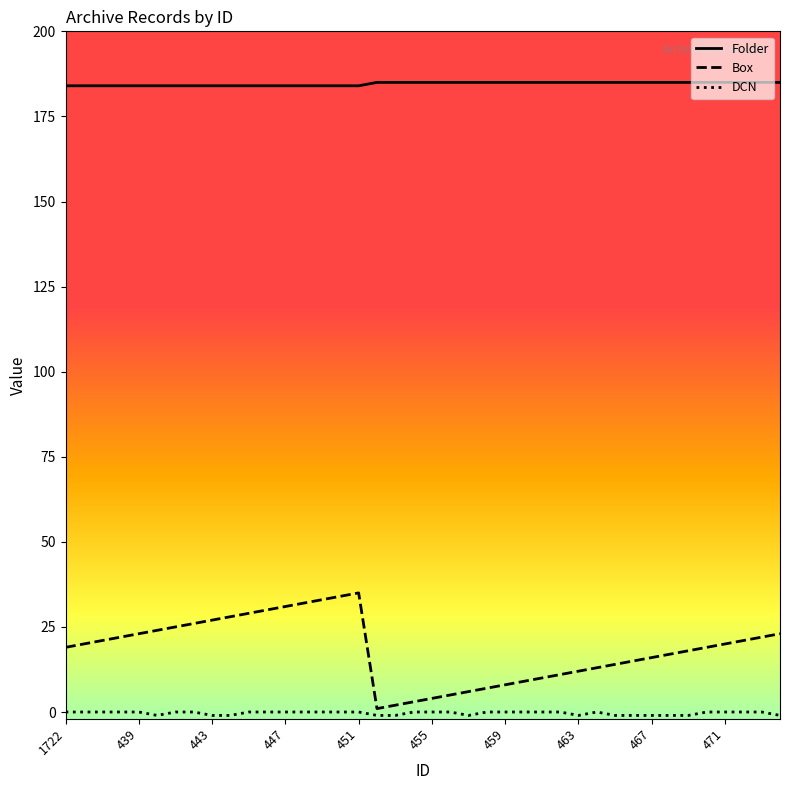

Which series has the widest spread of values?

Box